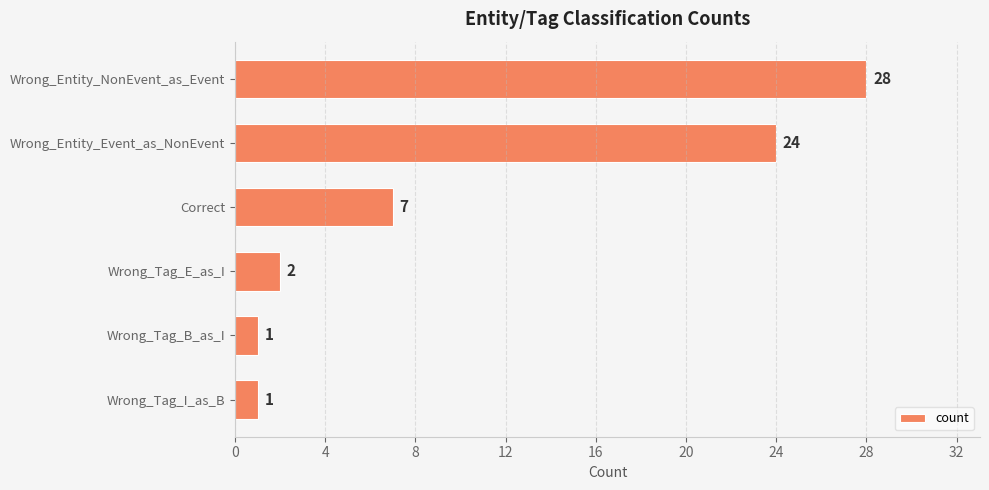

Reading top to bottom, extract all data points from this chart.

Wrong_Entity_NonEvent_as_Event=28	Wrong_Entity_Event_as_NonEvent=24	Correct=7	Wrong_Tag_E_as_I=2	Wrong_Tag_B_as_I=1	Wrong_Tag_I_as_B=1